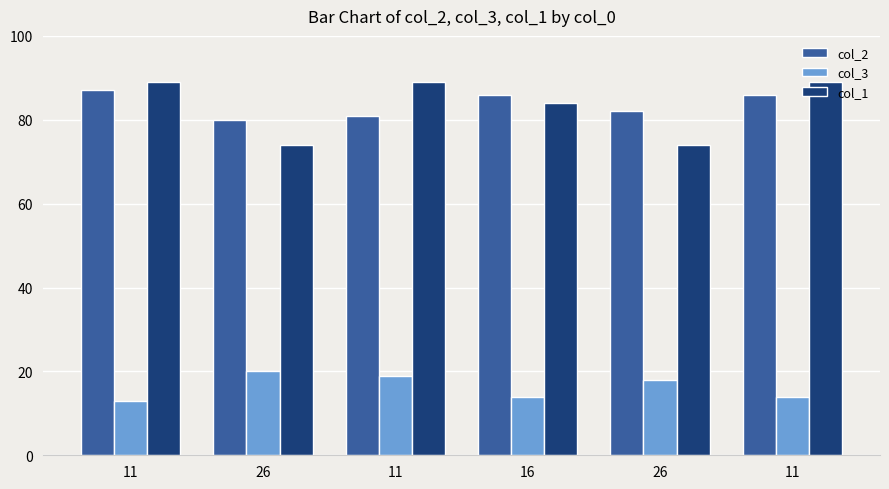

What is the label of the 2nd bar from the right?

26